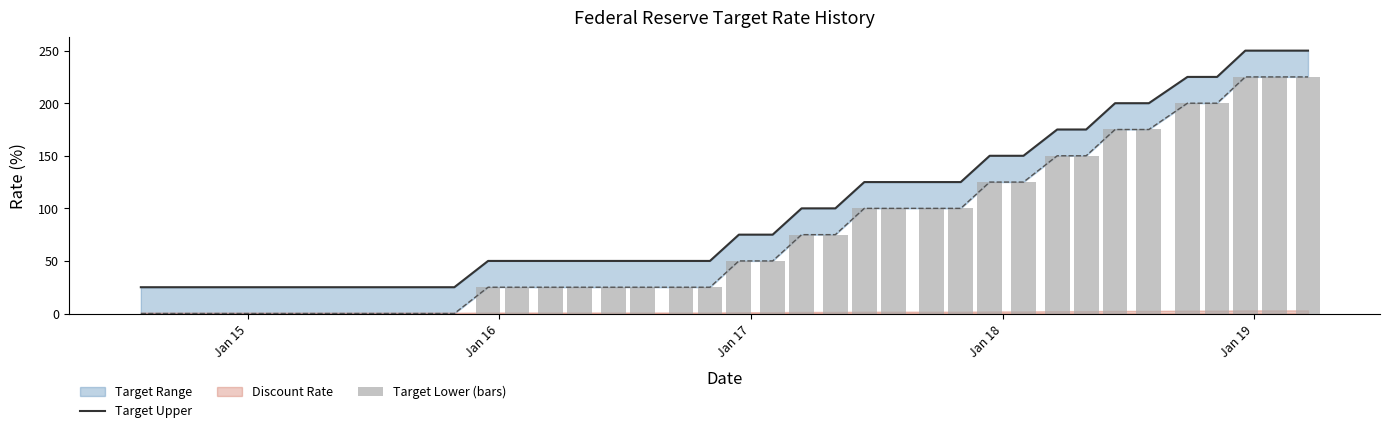

How many values in Target Lower (bars) are above zero?

27